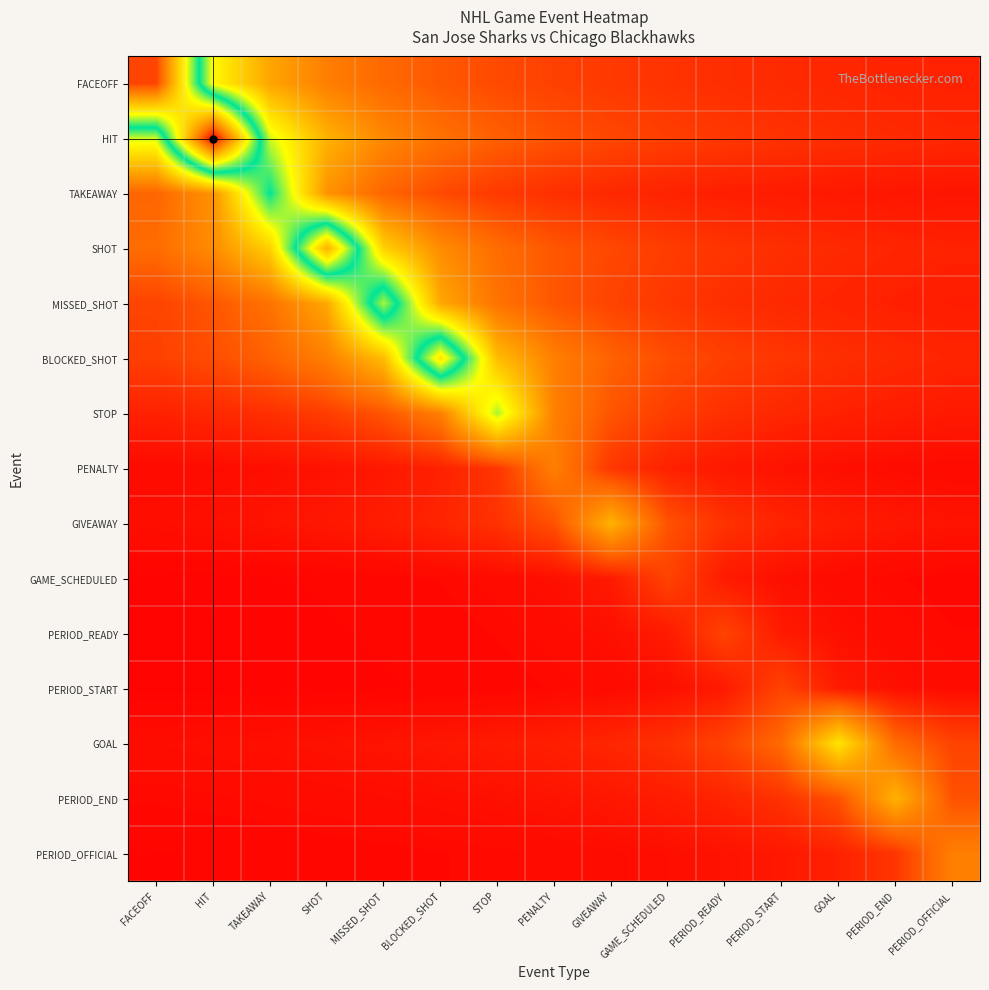

What is the maximum value shown in the chart?

12.0